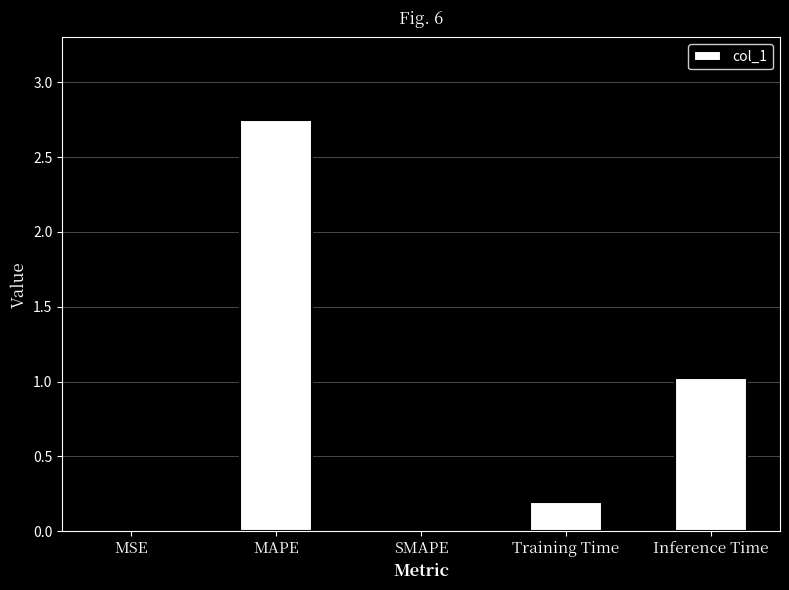

What is the sum of all values?

4.0